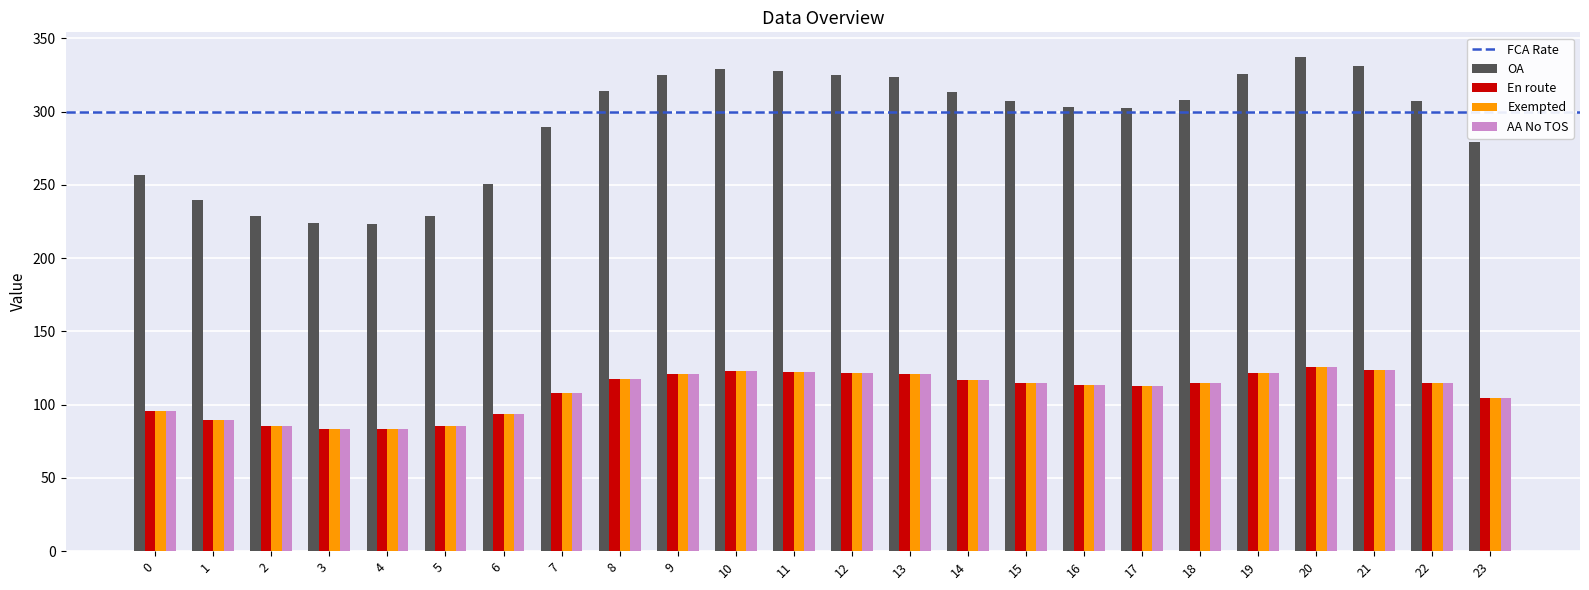

Which series changed the most between 5 and 12?

OA